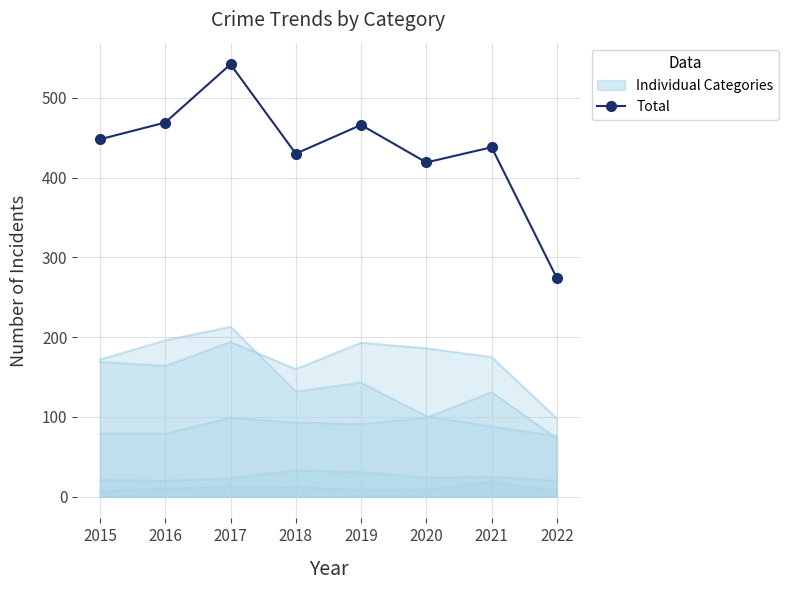

Reading left to right, transcribe all the data shown in this chart.

2015=448	2016=469	2017=542	2018=430	2019=466	2020=419	2021=438	2022=274